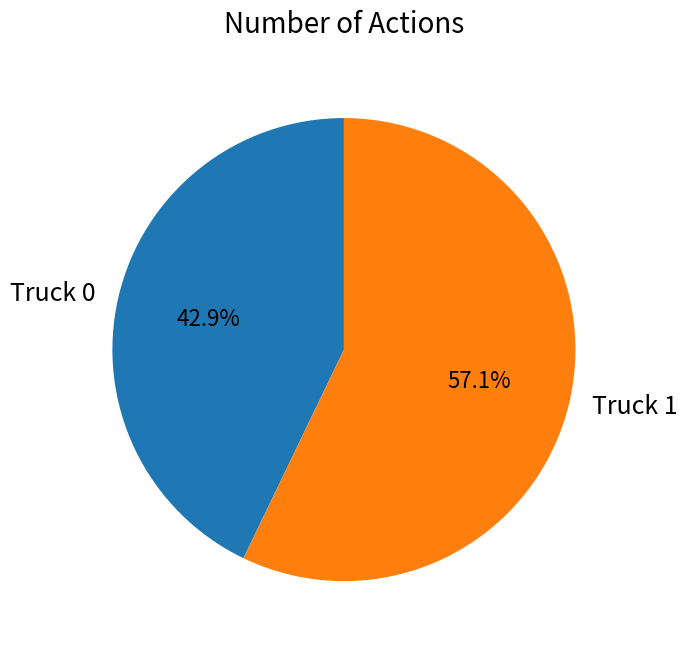

What is the ratio of the value at Truck 1 to the value at Truck 0?

1.3